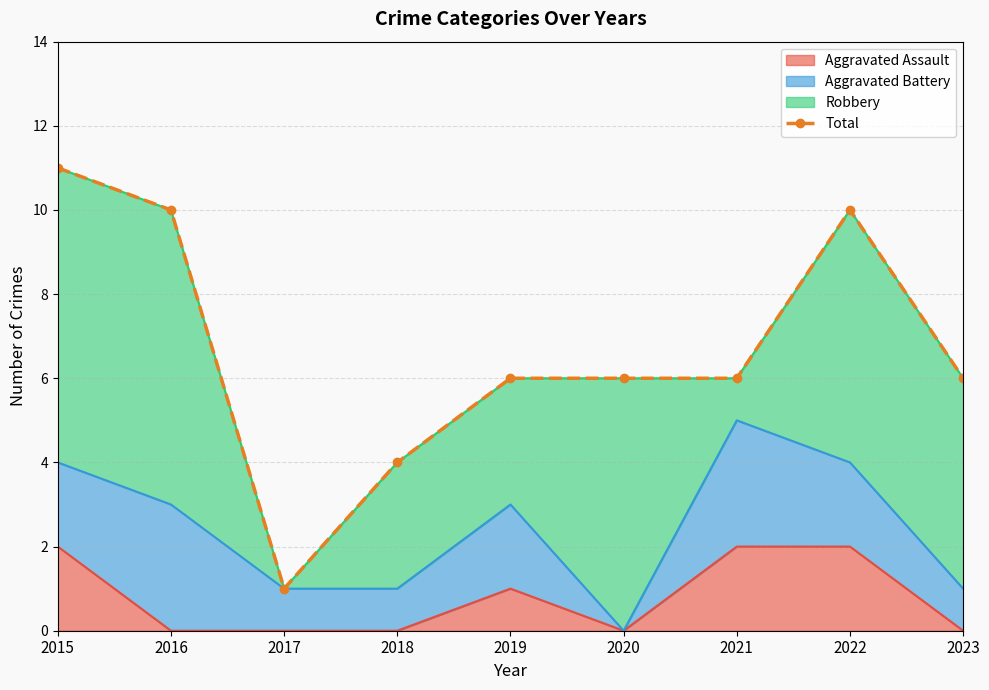

Reading left to right, transcribe all the data shown in this chart.

11	10	1	4	6	6	6	10	6